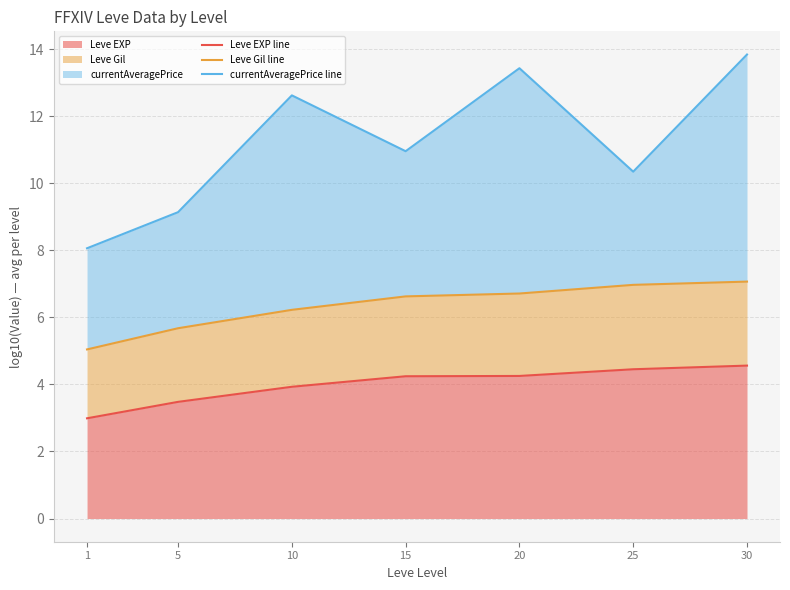

Read the Leve Gil line value at 20.

6.7